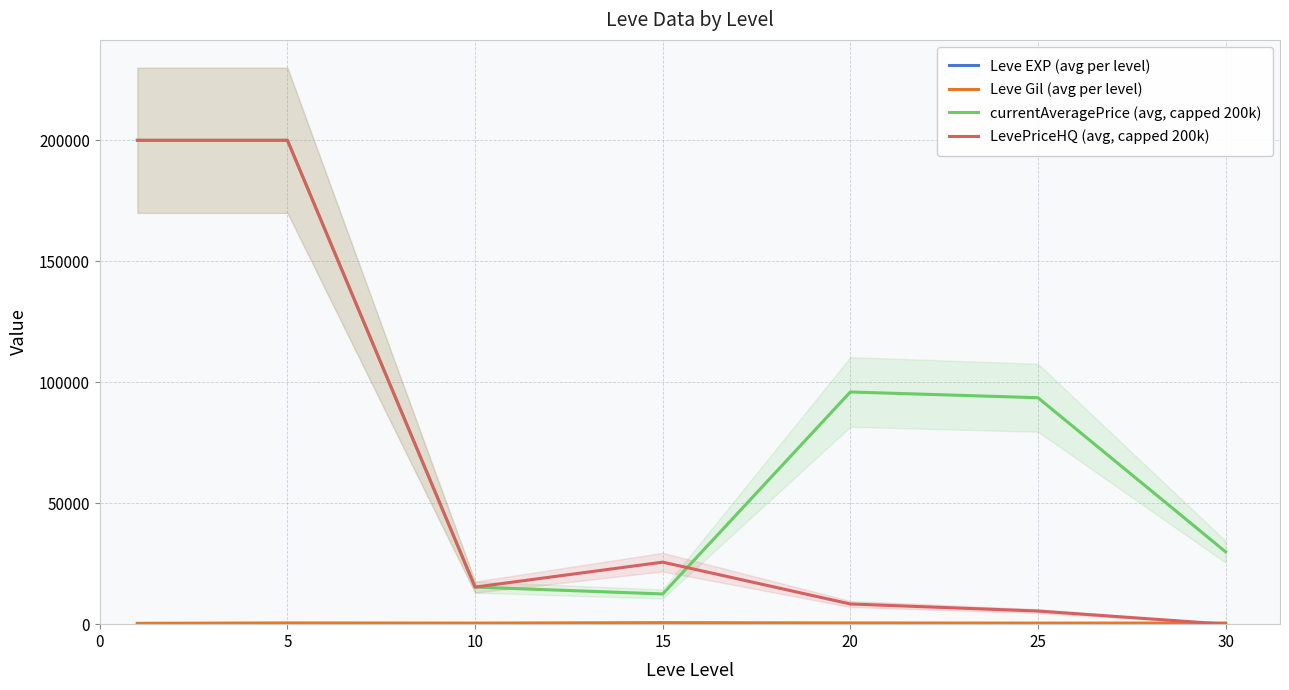

How many lines are shown in the chart?

4